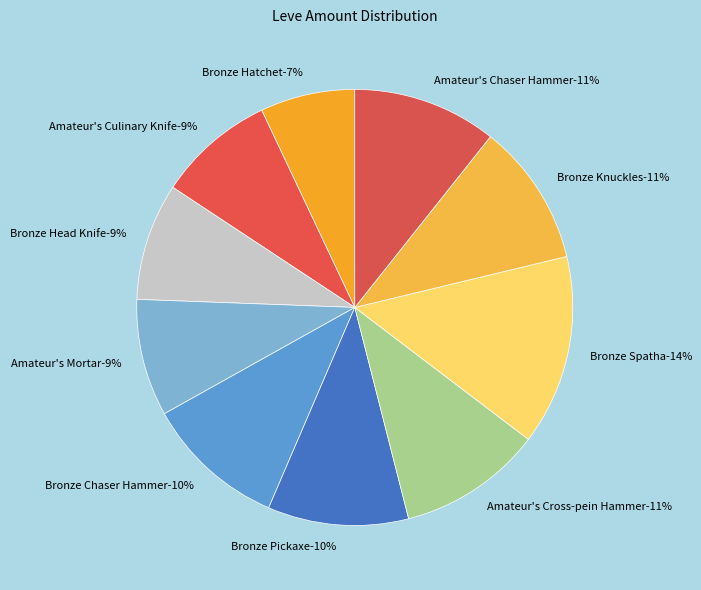

The Bronze Chaser Hammer slice represents 1% of the pie. True or false?

False